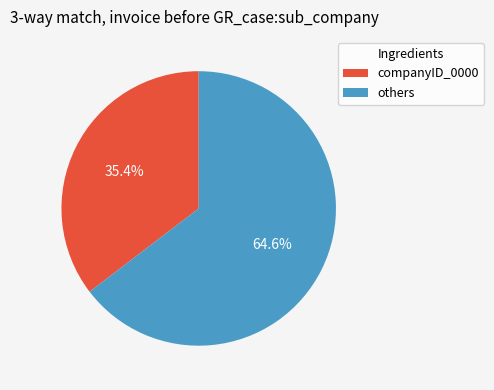

Is there a majority slice in this chart?

Yes